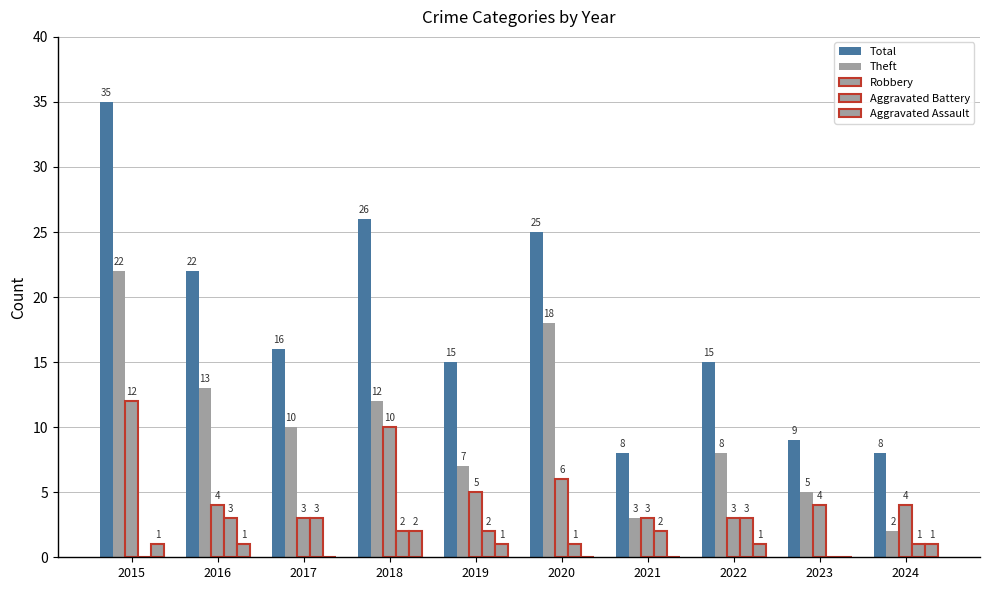

Does the chart contain stacked bars?

No